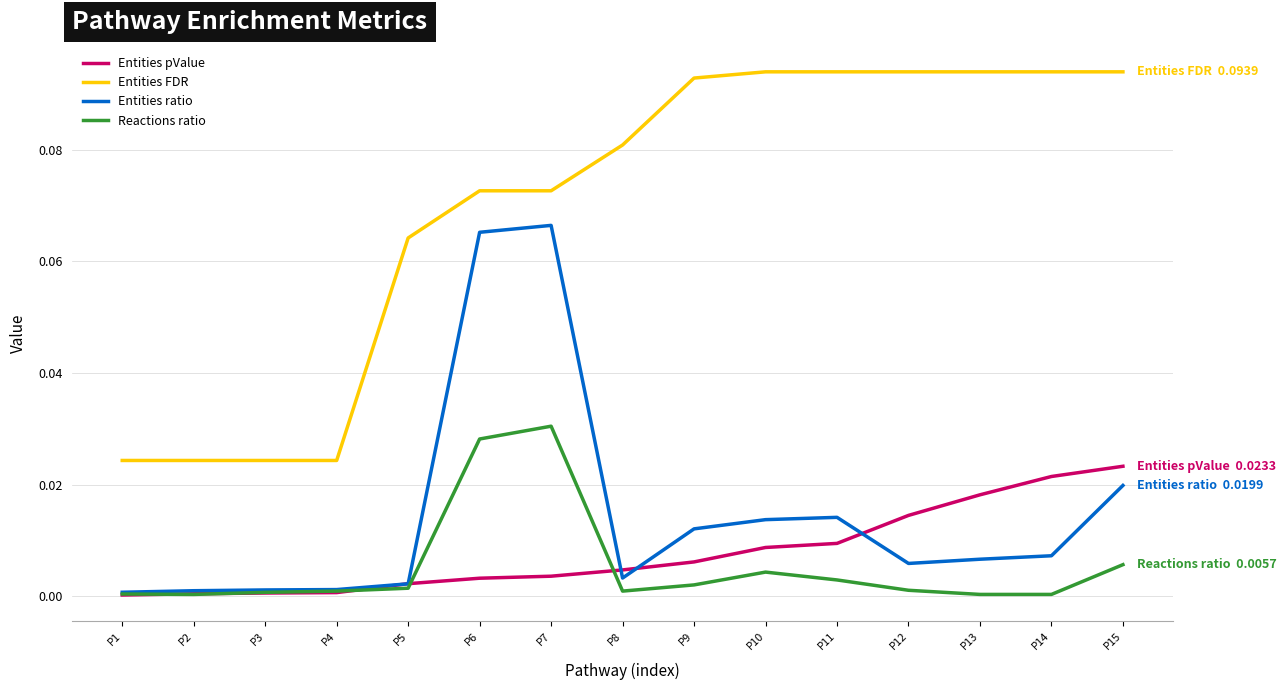

Count the number of categories in the chart.

15